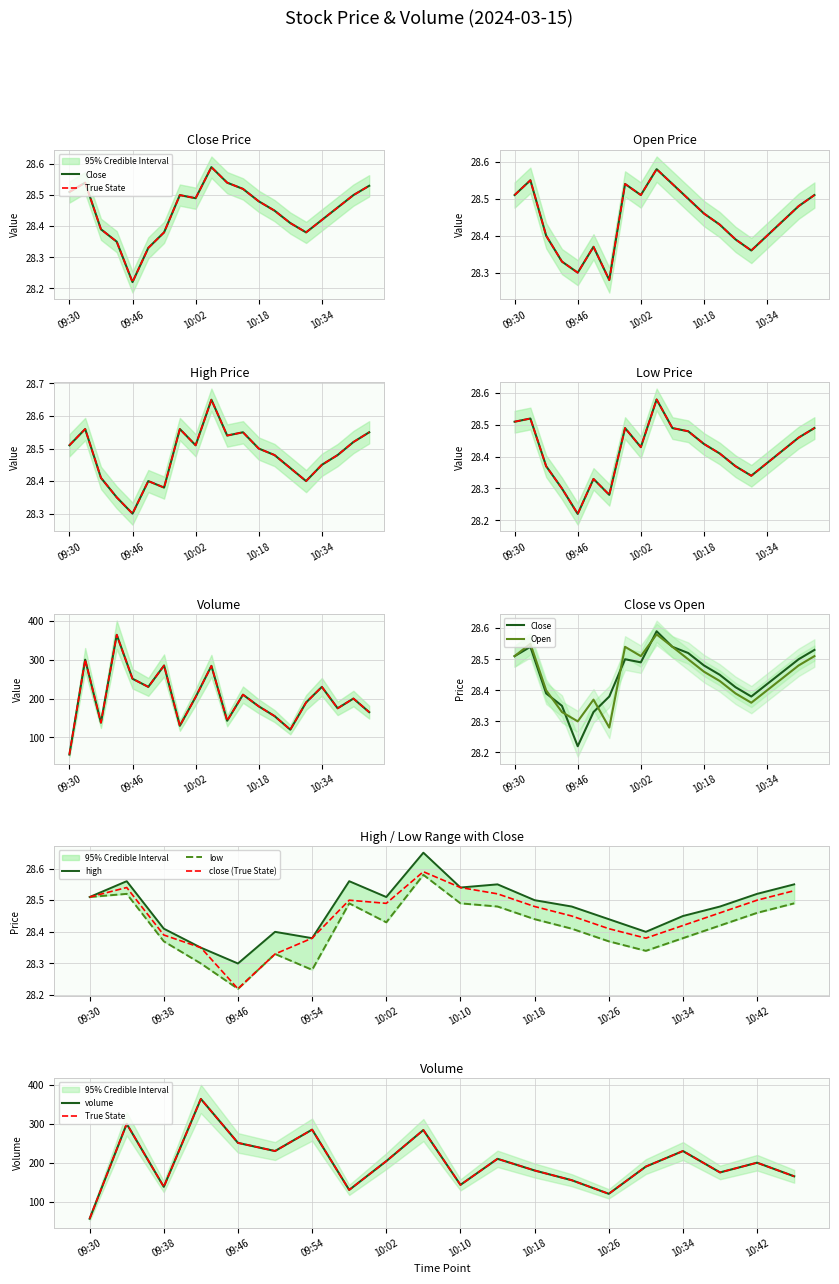

What is the label of the 16th point from the left?

10:30